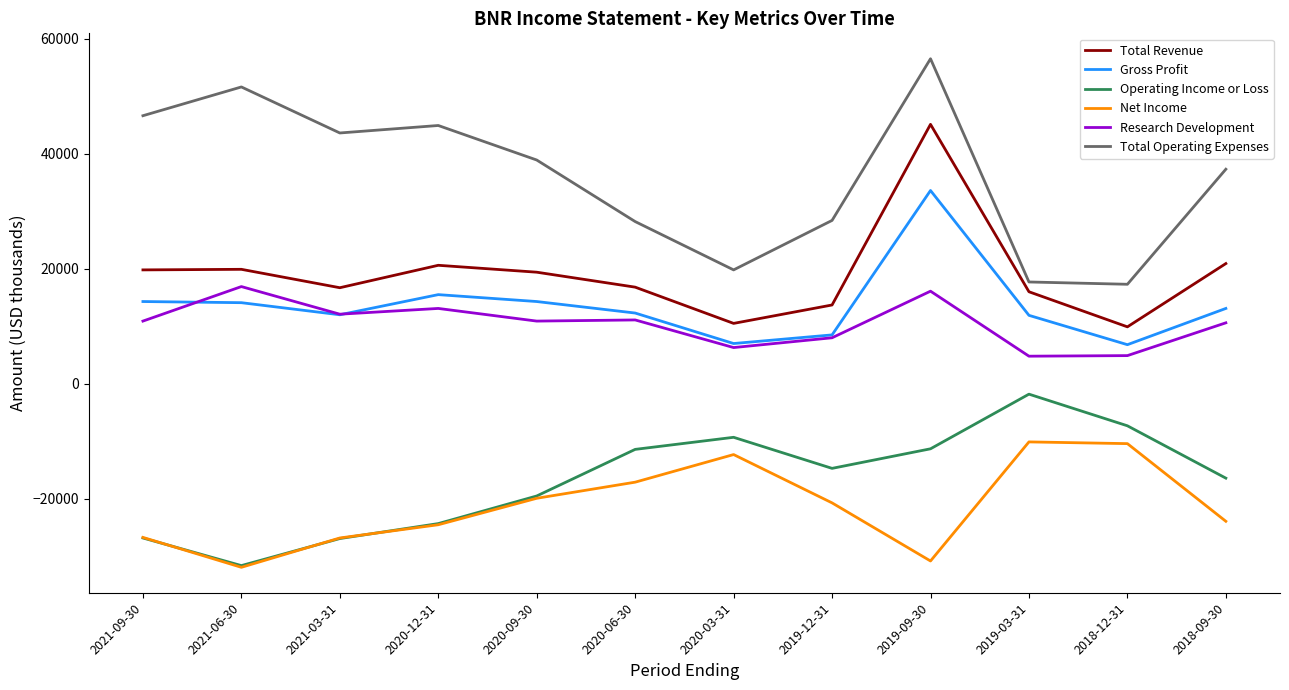

Which series has the largest total across all categories?

Total Operating Expenses